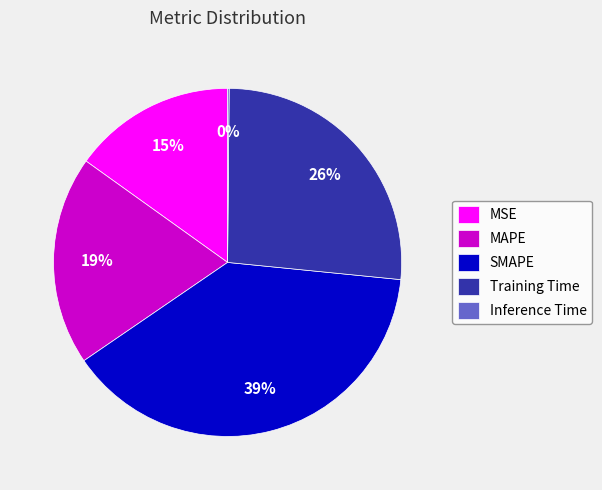

Approximately how many times larger is the value at MSE compared to SMAPE?

0.4